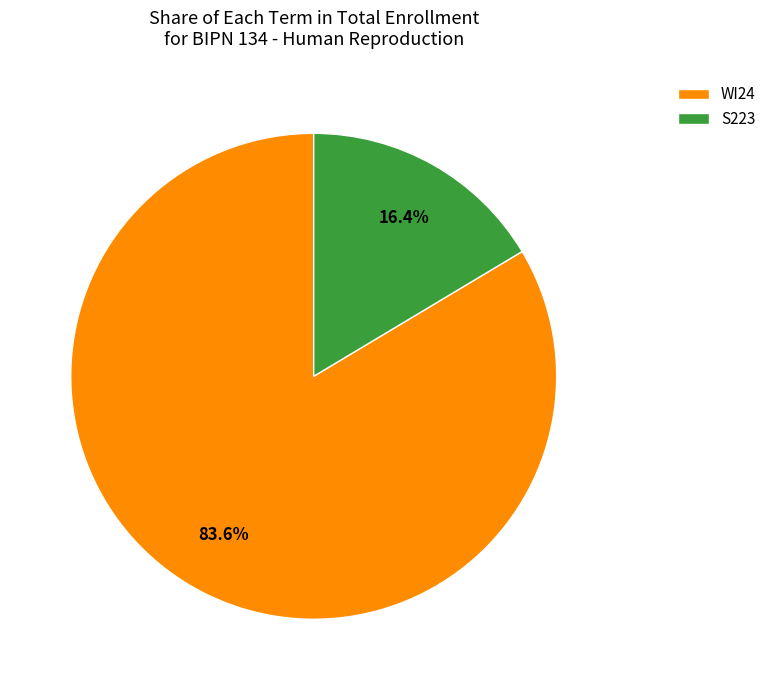

What portion of the pie excludes S223?

83.6%